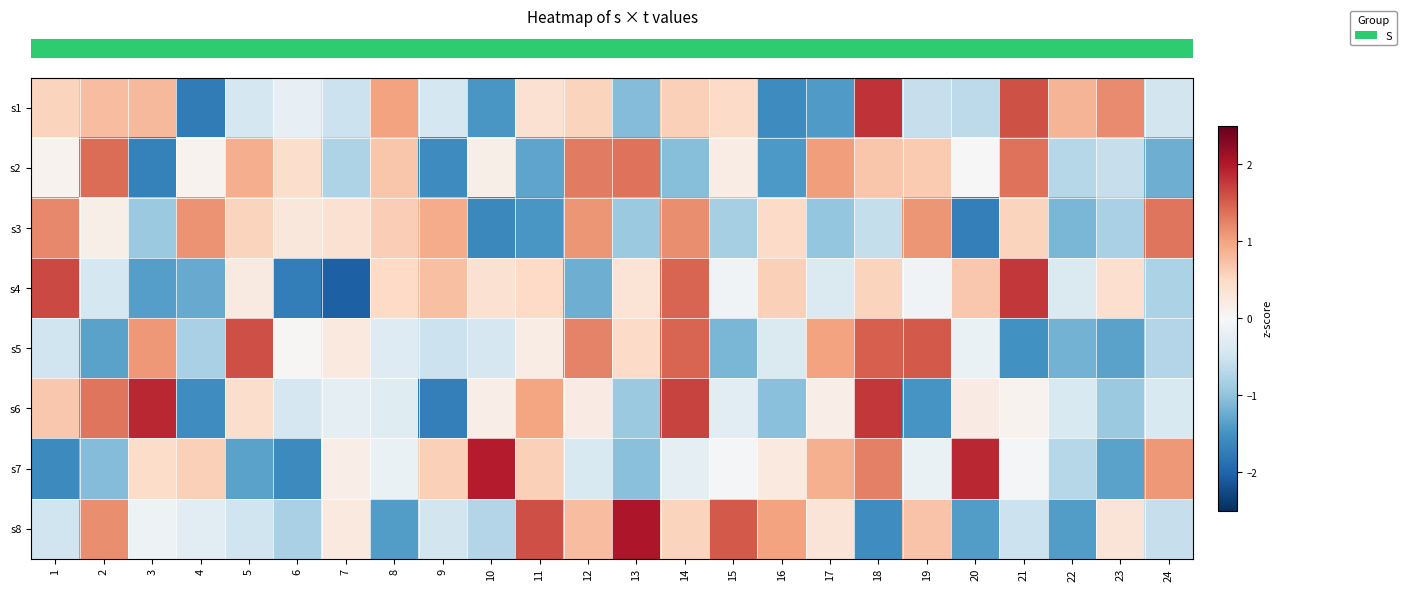

Which category has the lowest value across all series?

7